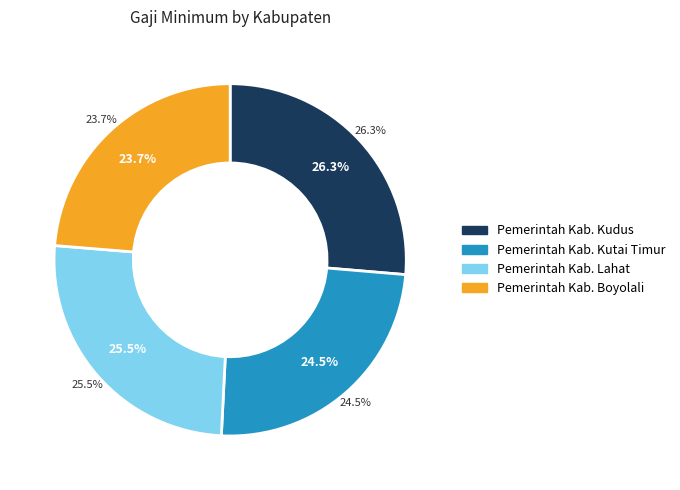

To the nearest percent, what portion does Pemerintah Kab. Kutai Timur represent?

24%